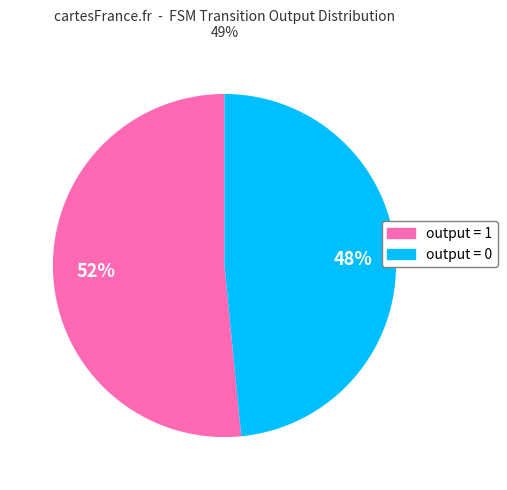

Count the number of slices in the pie.

2